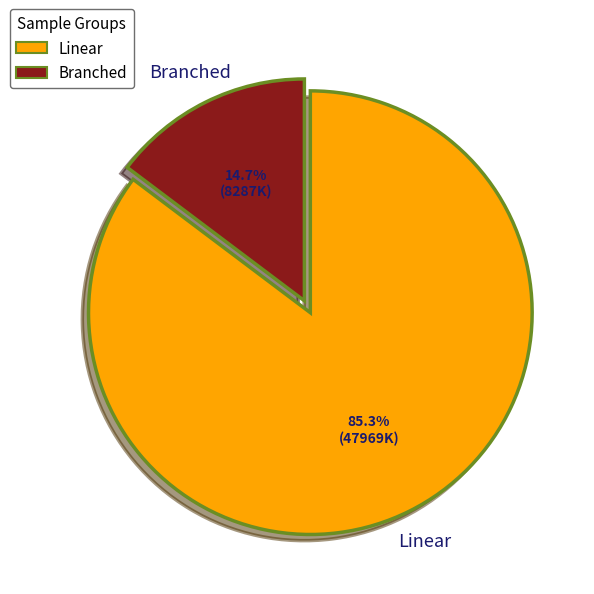

Does any single category account for the majority?

Yes